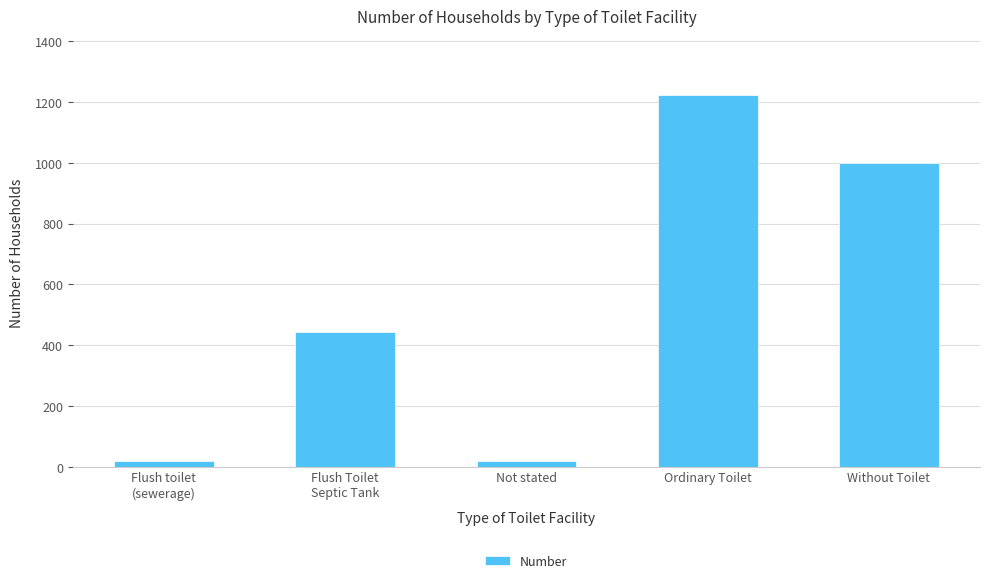

What is the label of the 3rd bar from the right?

Not stated